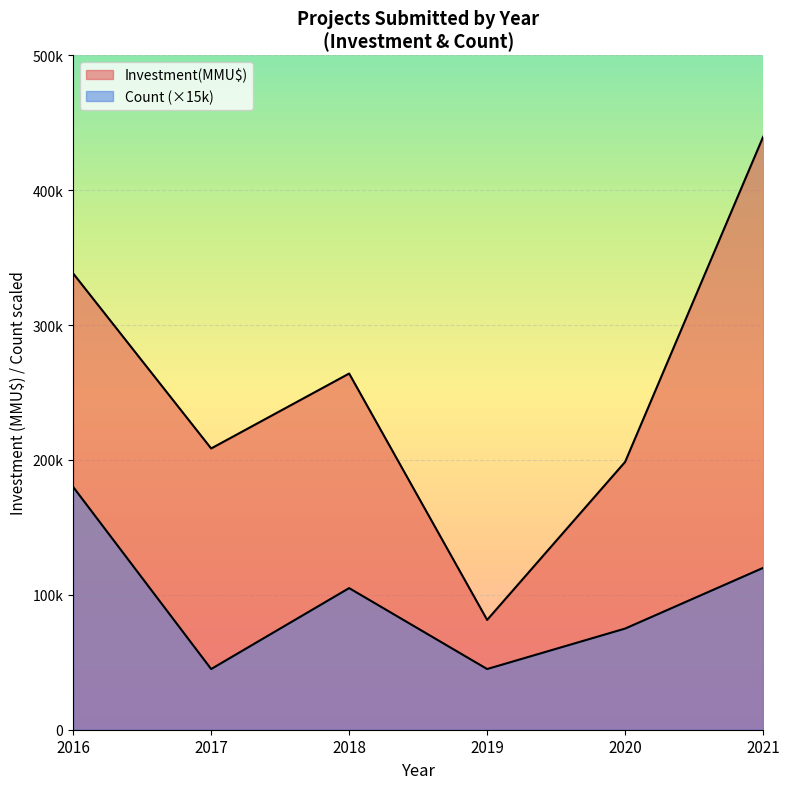

Which has a higher value, 2020 or 2020?

2020